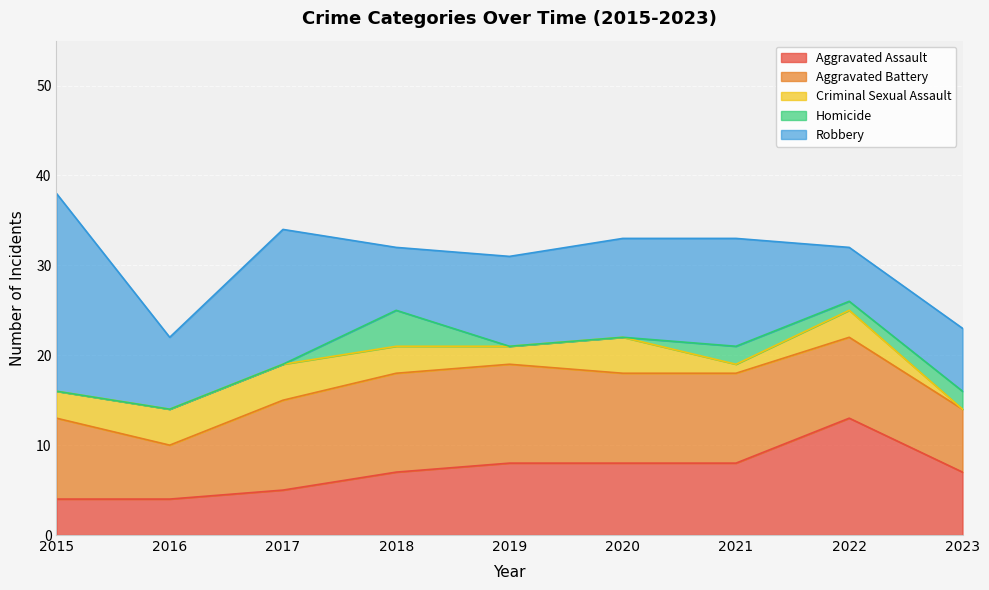

Reading left to right, extract all data points from this chart.

Aggravated Assault: 2015=4	2016=4	2017=5	2018=7	2019=8	2020=8	2021=8	2022=13	2023=7
Aggravated Battery: 2015=9	2016=6	2017=10	2018=11	2019=11	2020=10	2021=10	2022=9	2023=7
Criminal Sexual Assault: 2015=3	2016=4	2017=4	2018=3	2019=2	2020=4	2021=1	2022=3	2023=0
Homicide: 2015=0	2016=0	2017=0	2018=4	2019=0	2020=0	2021=2	2022=1	2023=2
Robbery: 2015=22	2016=8	2017=15	2018=7	2019=10	2020=11	2021=12	2022=6	2023=7